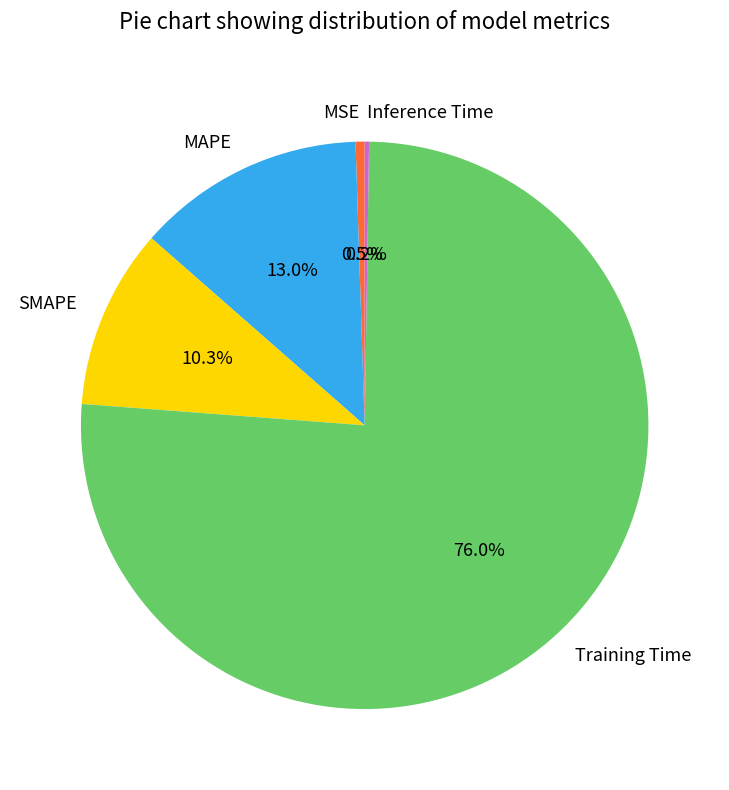

To the nearest percent, what is the average slice percentage?

20%